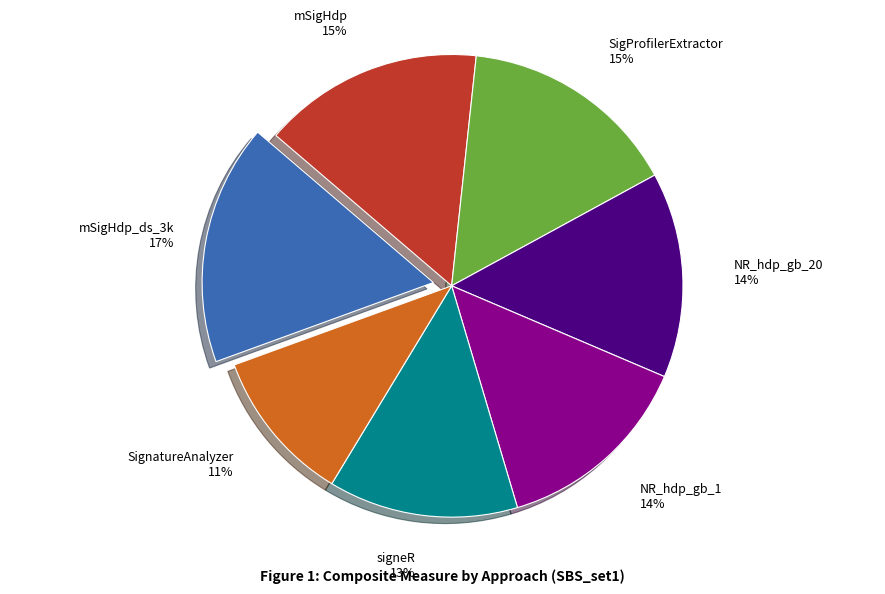

True or false: SignatureAnalyzer accounts for 2% of the total.

False